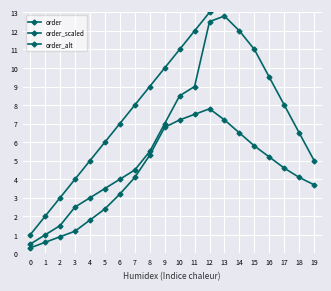

How many interior local peaks does the order_alt series have?

1